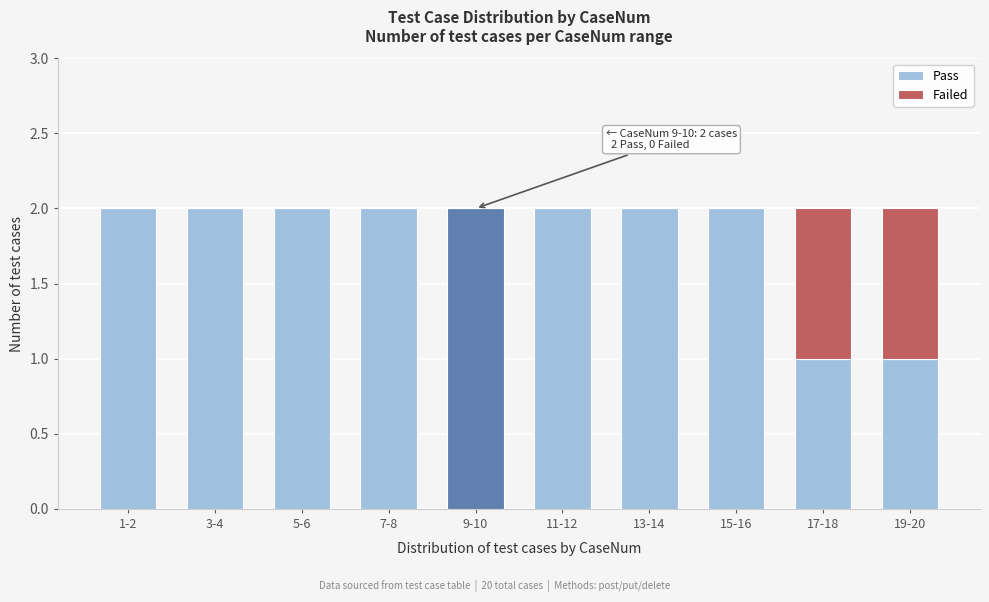

Reading left to right, transcribe the values for Pass.

1-2=2	3-4=2	5-6=2	7-8=2	9-10=2	11-12=2	13-14=2	15-16=2	17-18=1	19-20=1